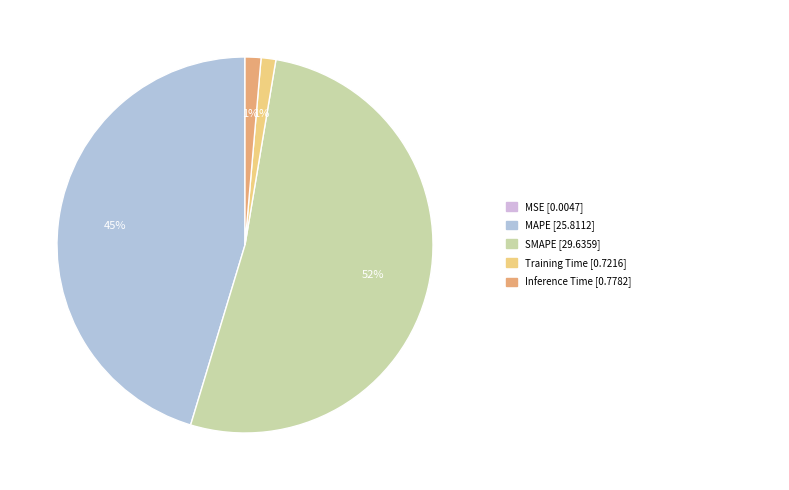

Is there a majority slice in this chart?

Yes